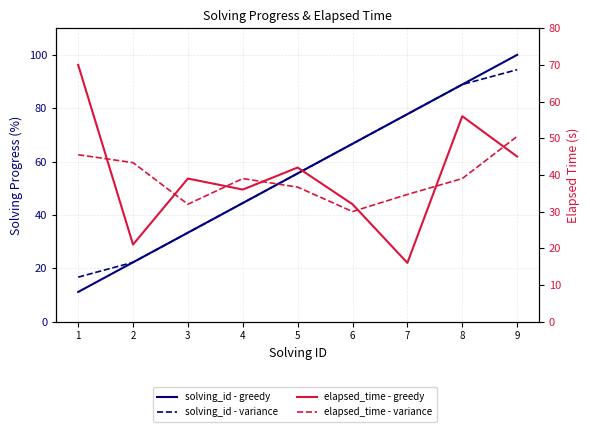

What are all the series names shown in the legend?

solving_id - greedy, solving_id - variance, elapsed_time - greedy, elapsed_time - variance